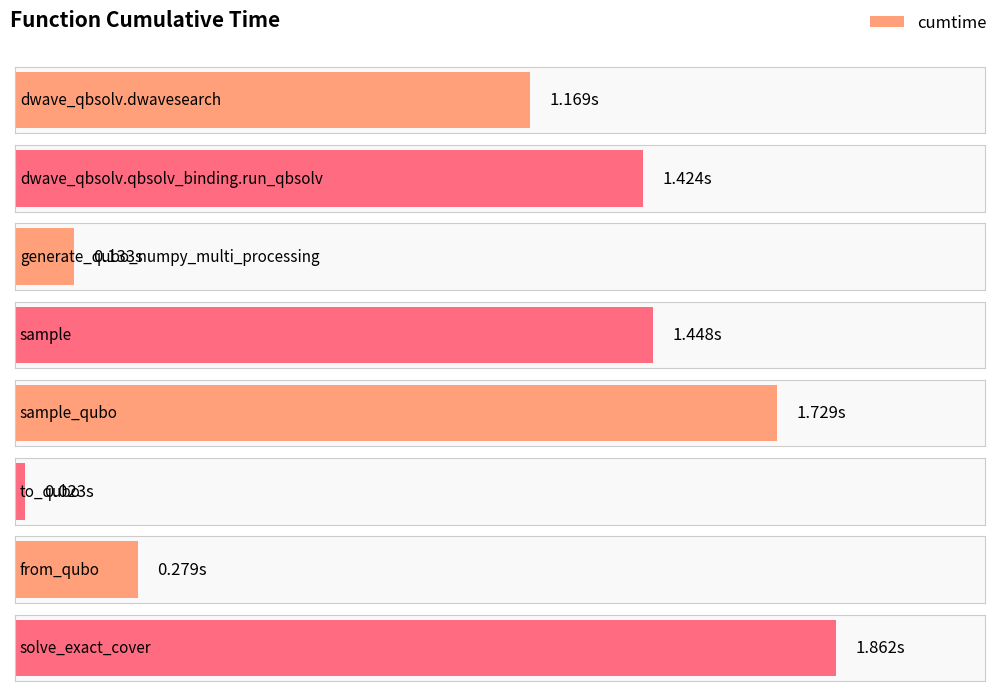

What is the difference between the maximum and minimum values?

1.8